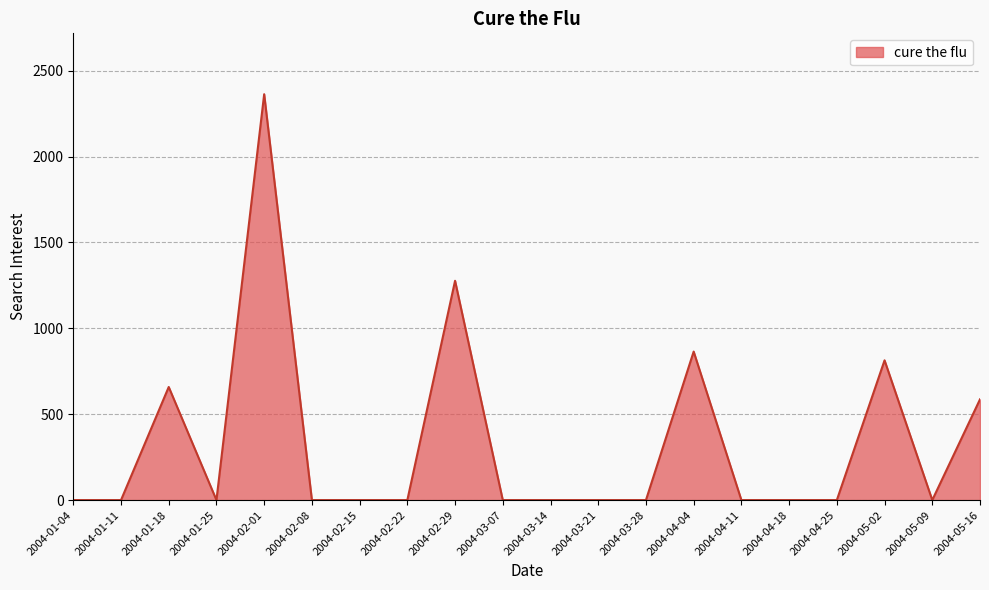

Reading left to right, list all the values displayed in this chart.

0.0	0.0	658.6	0.0	2363.5	0.0	0.0	0.0	1277.1	0.0	0.0	0.0	0.0	864.8	0.0	0.0	0.0	813.8	0.0	586.7